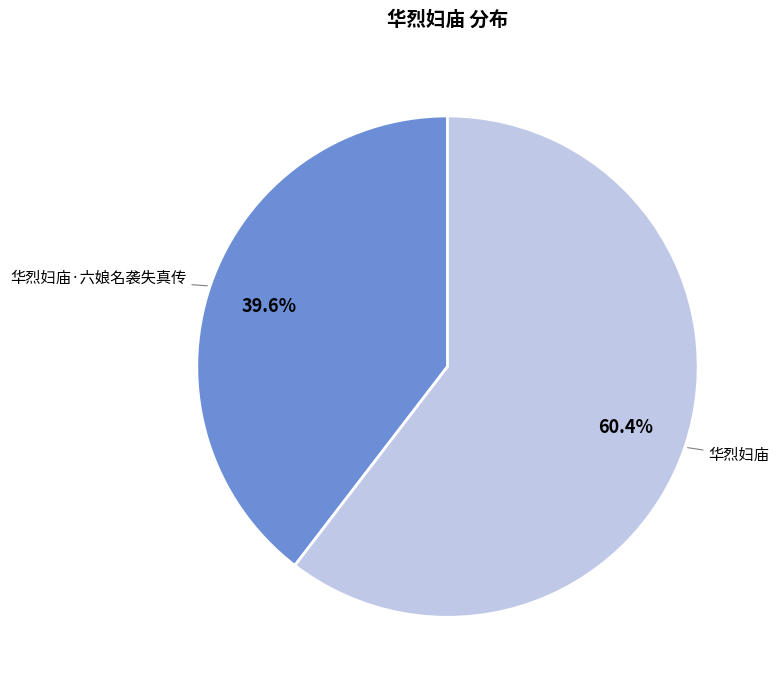

How many segments does this pie chart have?

2